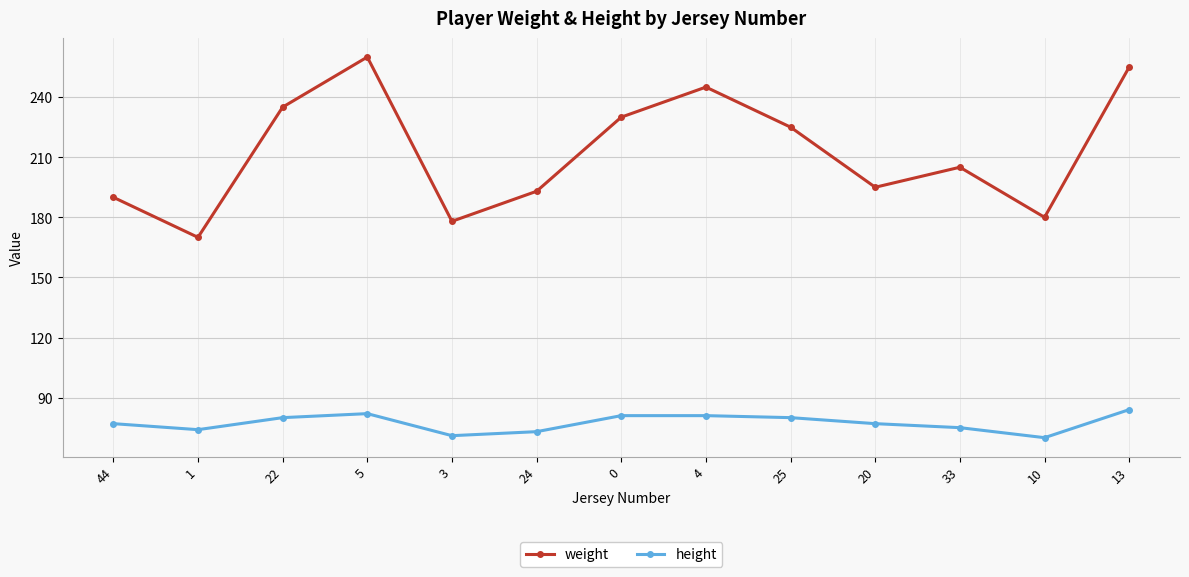

Where is the first local maximum for weight?

5